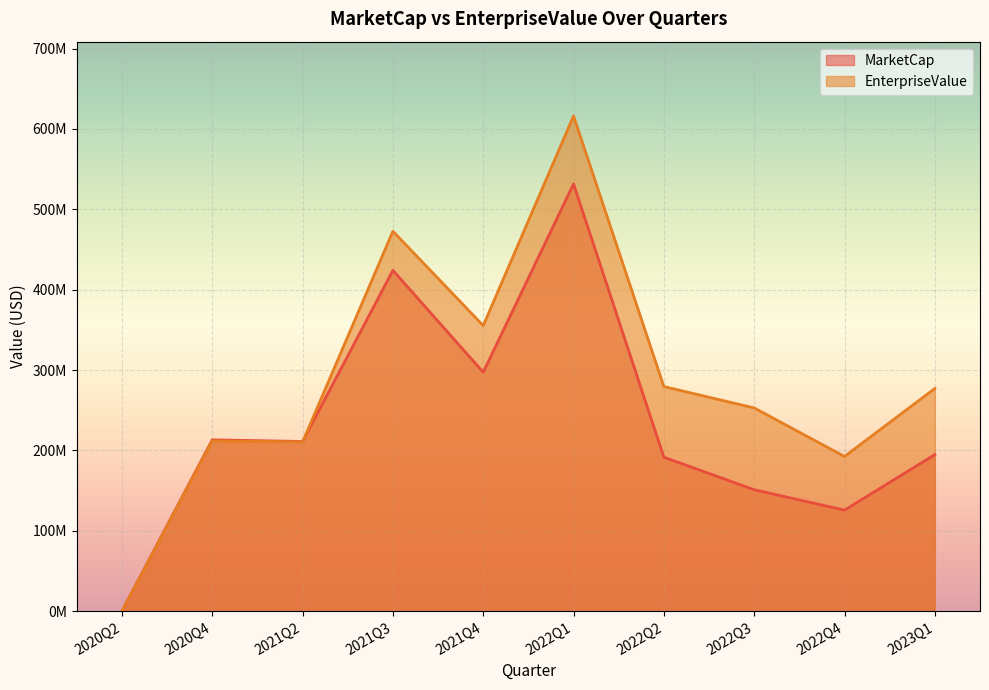

Which category has the highest value in the EnterpriseValue series?

2022Q1